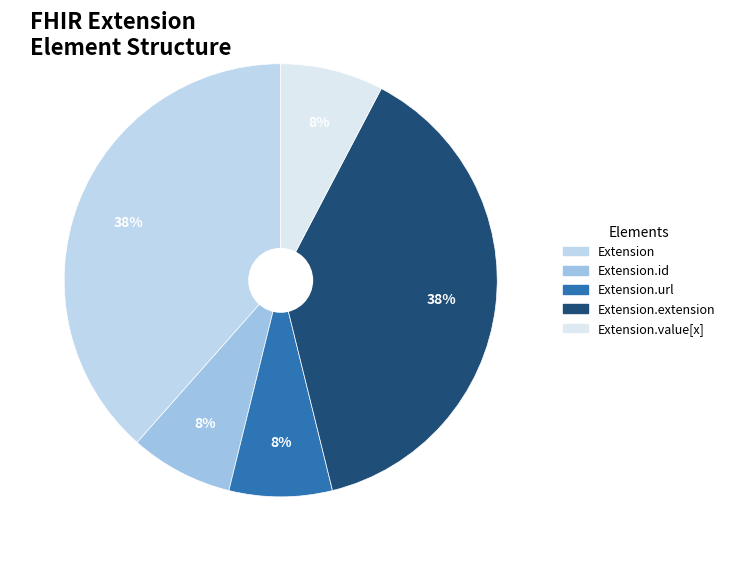

Count the number of slices in the pie.

5